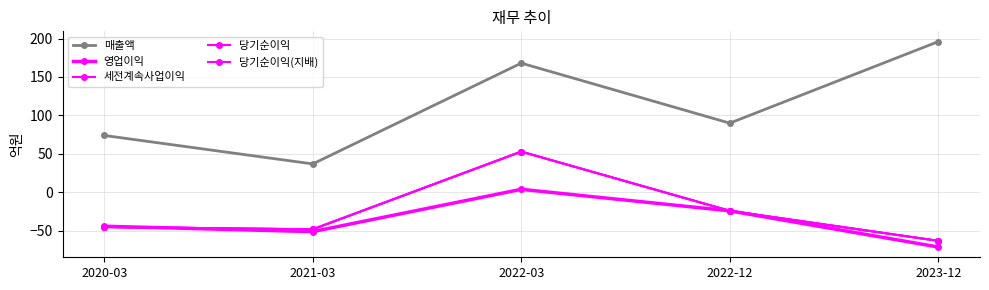

What position from the right is 2023-12?

1